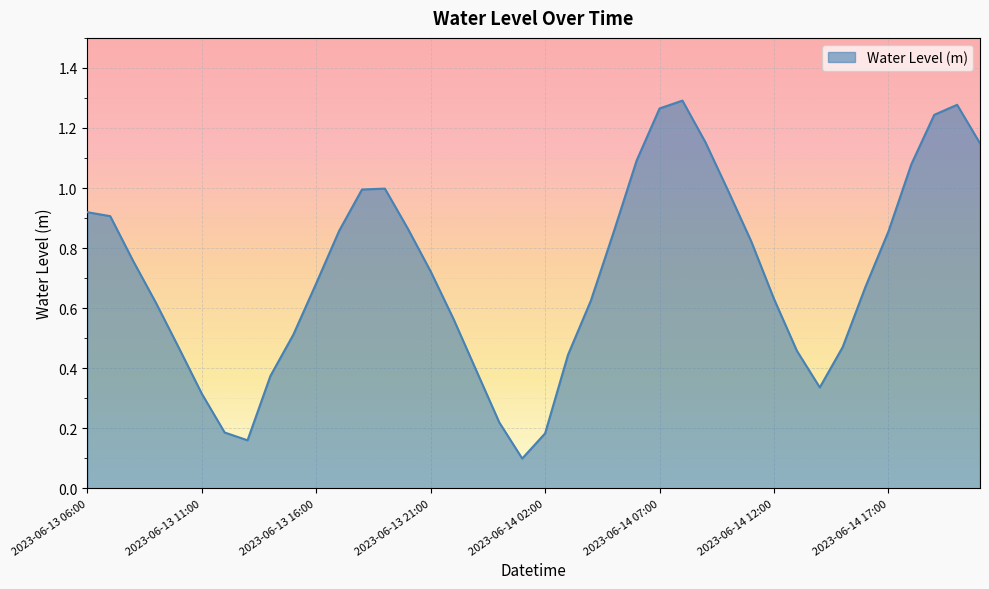

Does the chart display data point markers on the line(s)?

No